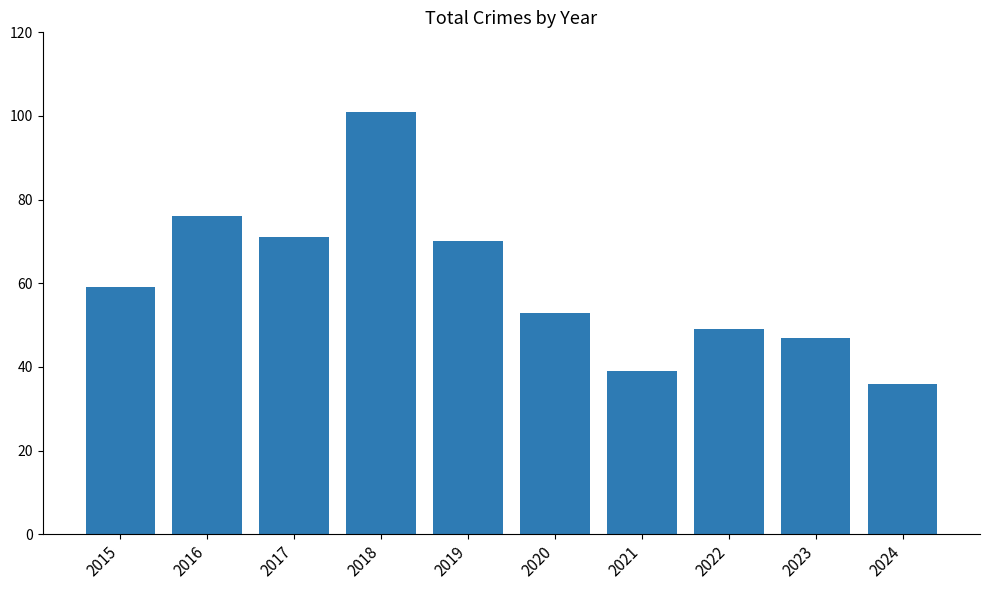

Is it true that the value at 2019 is 35?

False